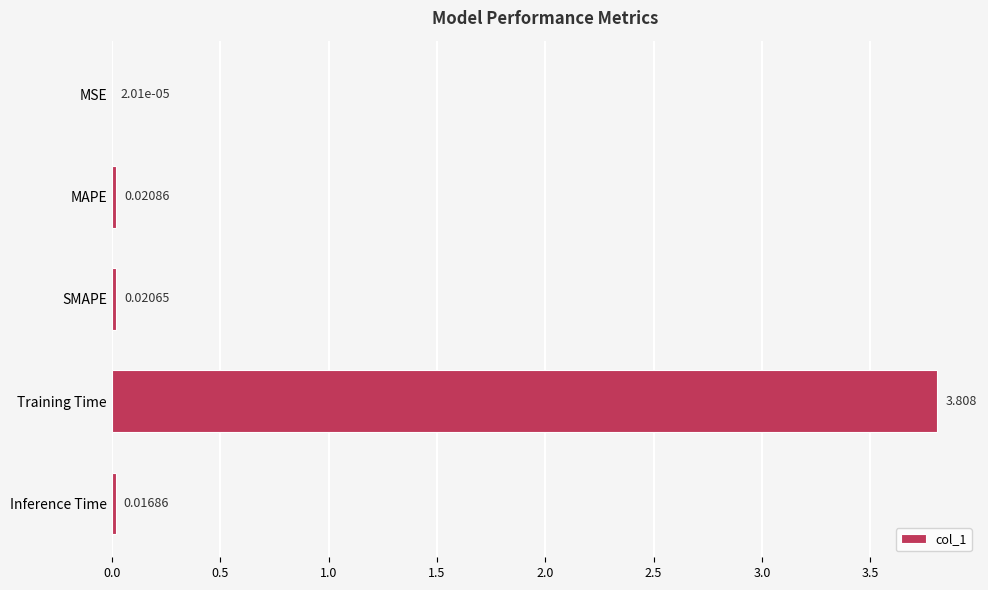

Where is the data nearest to the value 1?

MAPE